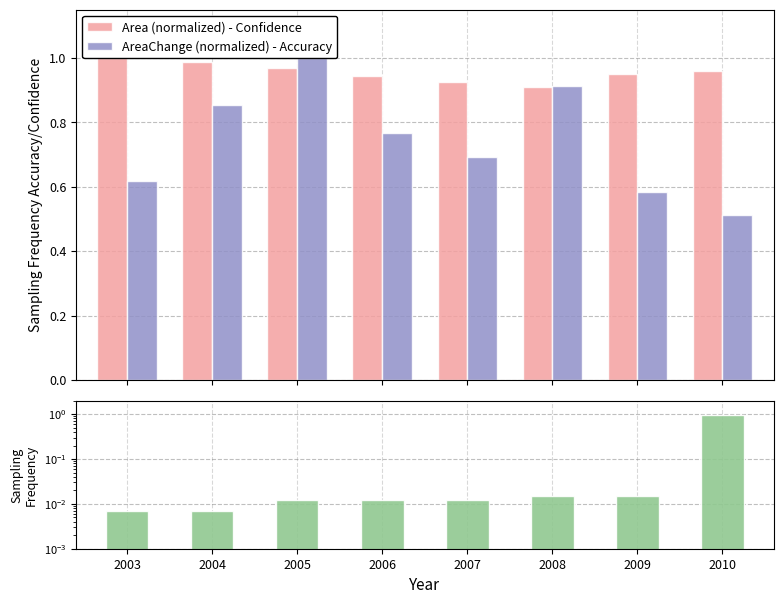

The Sampling Frequency series shows 0.0 at 2005. True or false?

True